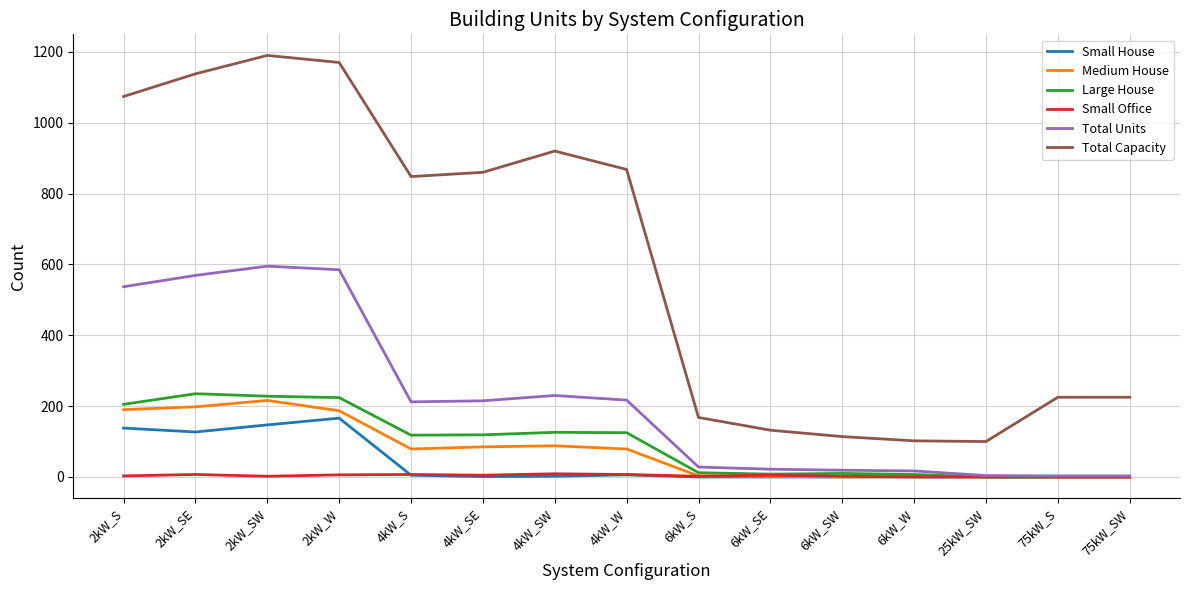

The value of Large House at 25kW_SW is 0. True or false?

True